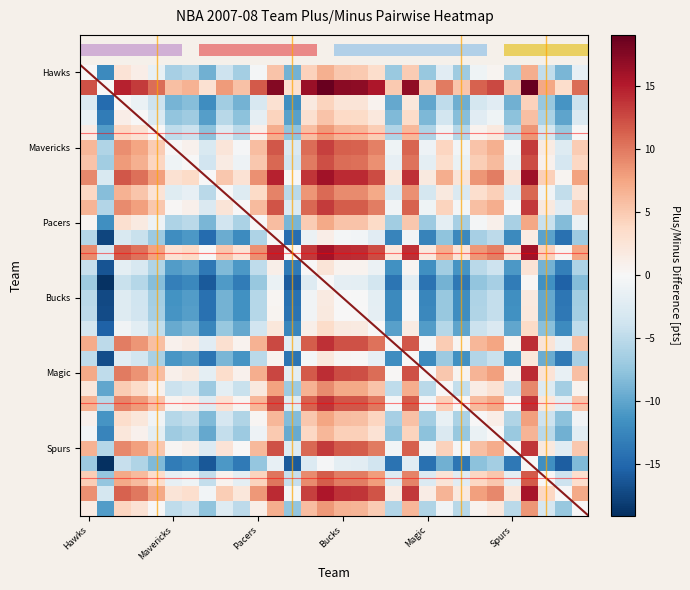

True or false: the data shows 5.1 at Pacers.

True